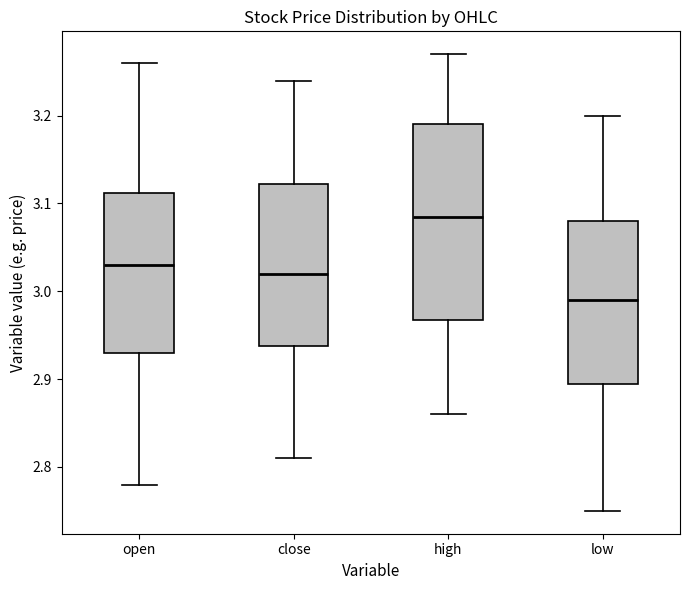

Where does the median line of the box for low sit on the y-axis? The values are not printed on the chart, so give them approximately, as read against the axis.

2.99